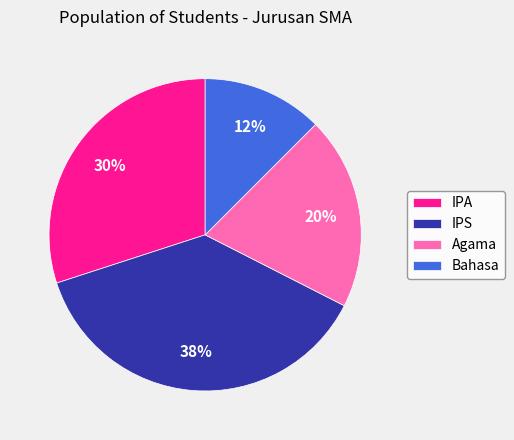

True or false: IPS accounts for 38% of the total.

True